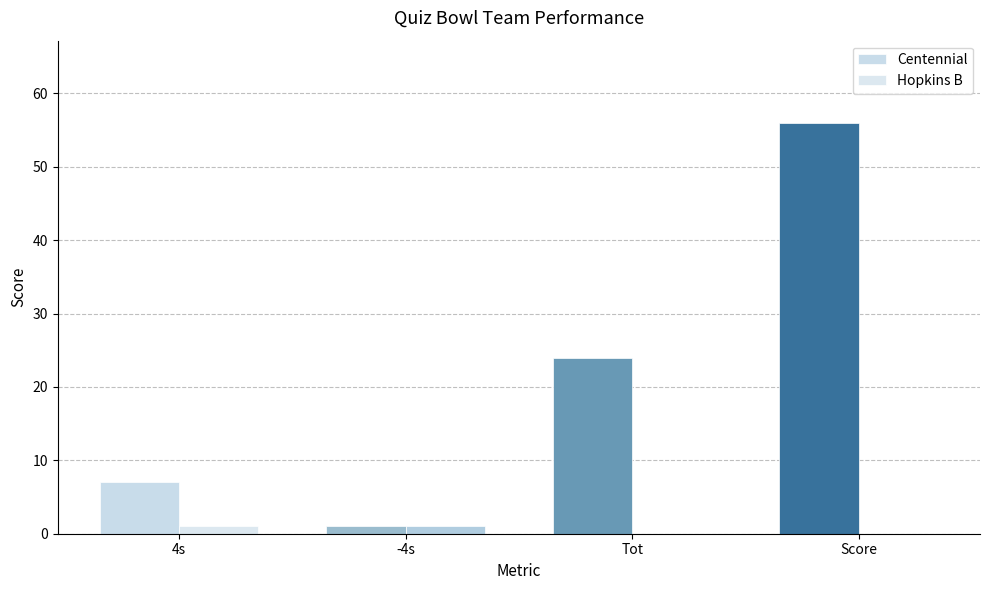

How many groups of bars are there?

4